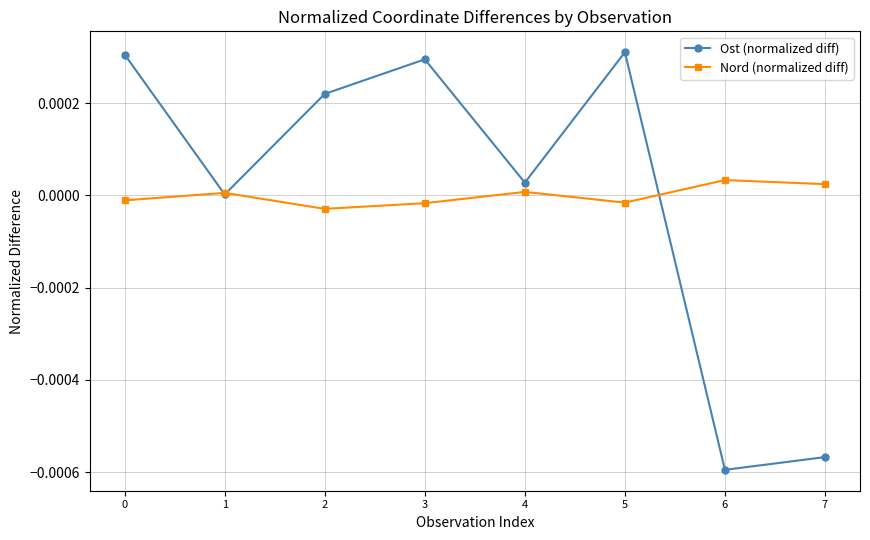

Is this an area chart (filled region under the line)?

No